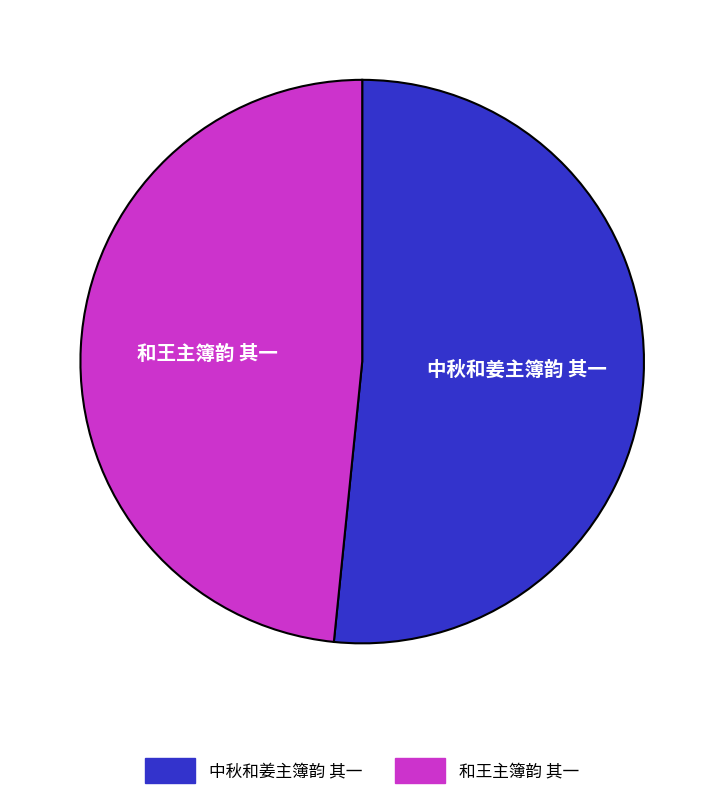

How many slices are in this pie chart?

2